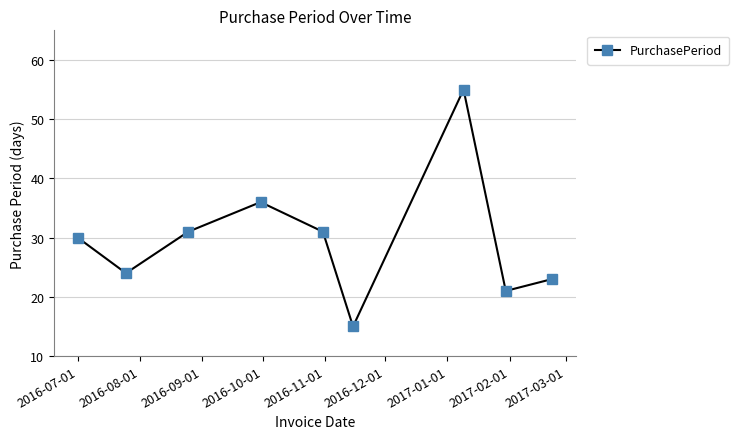

Count the number of data series in this chart.

1